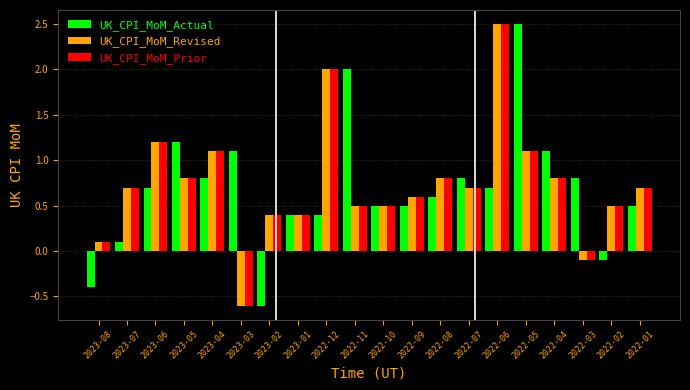

What is the label of the 10th bar from the left?

2022-11